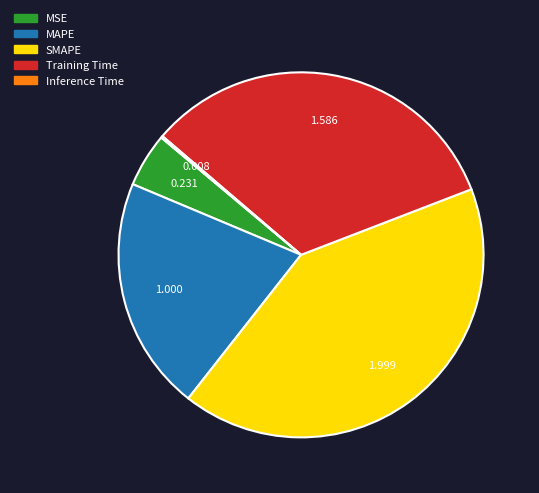

Is Training Time the majority of the pie?

No